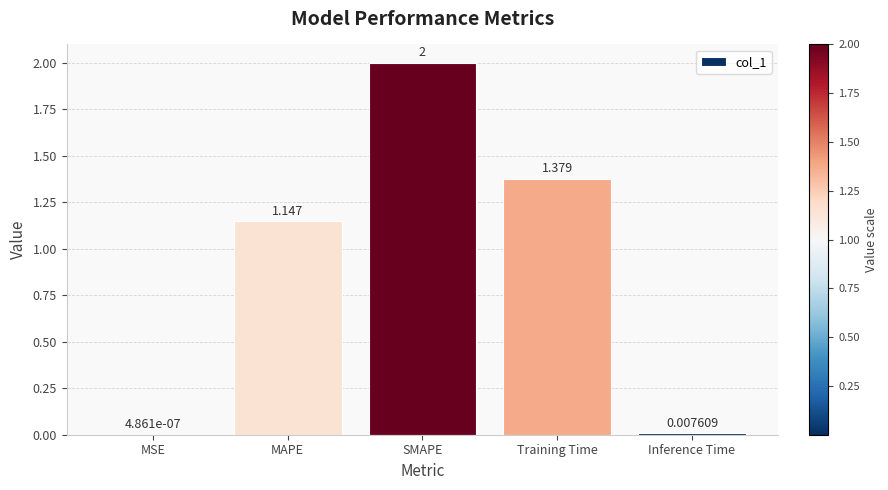

At which label does the data first exceed 1?

MAPE